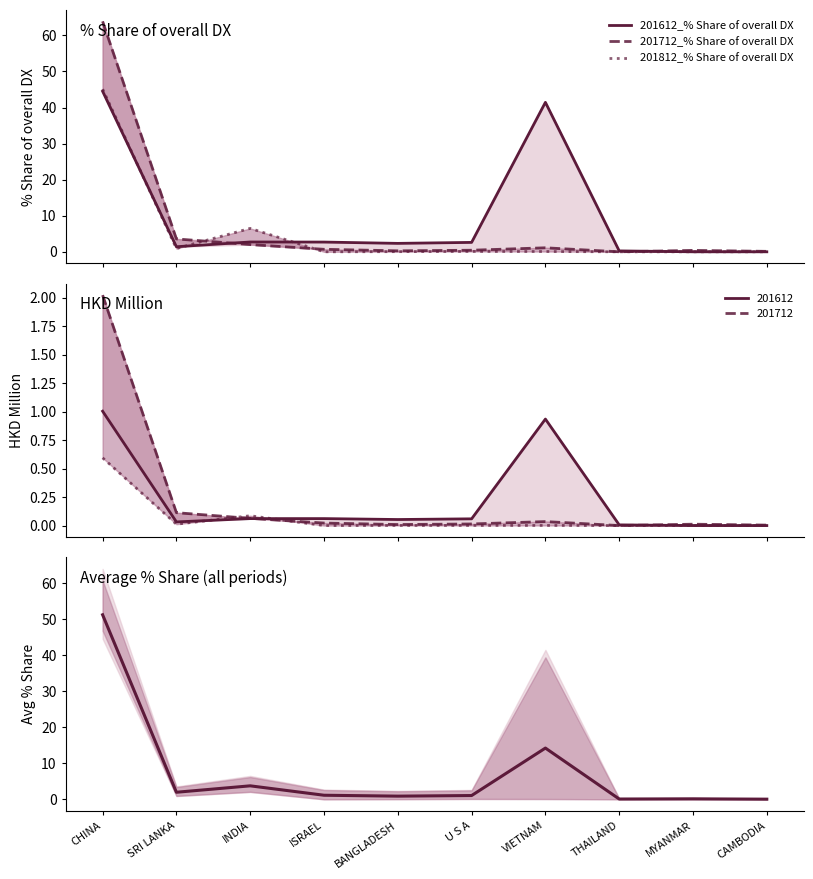

Which category has the highest value in the 201612_% Share of overall DX series?

CHINA